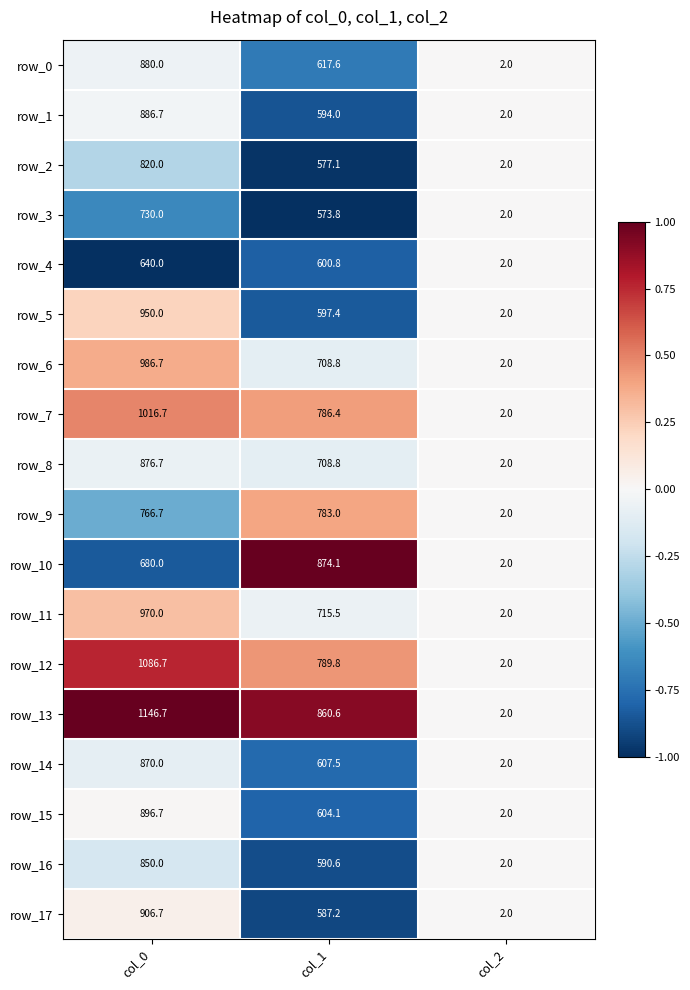

Rank the series by their maximum value, from highest to lowest.

row_13, row_12, row_7, row_6, row_11, row_5, row_17, row_15, row_1, row_0, row_8, row_10, row_14, row_16, row_2, row_9, row_3, row_4